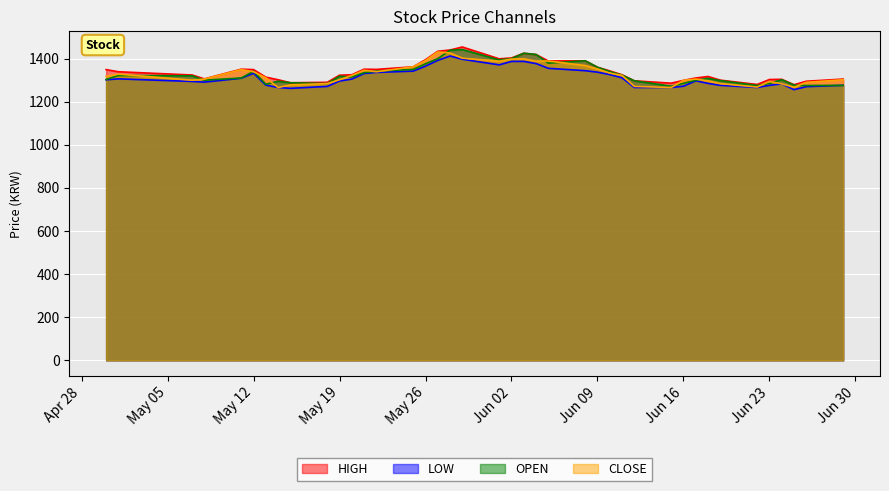

True or false: OPEN has more than 0 interior local peaks.

True